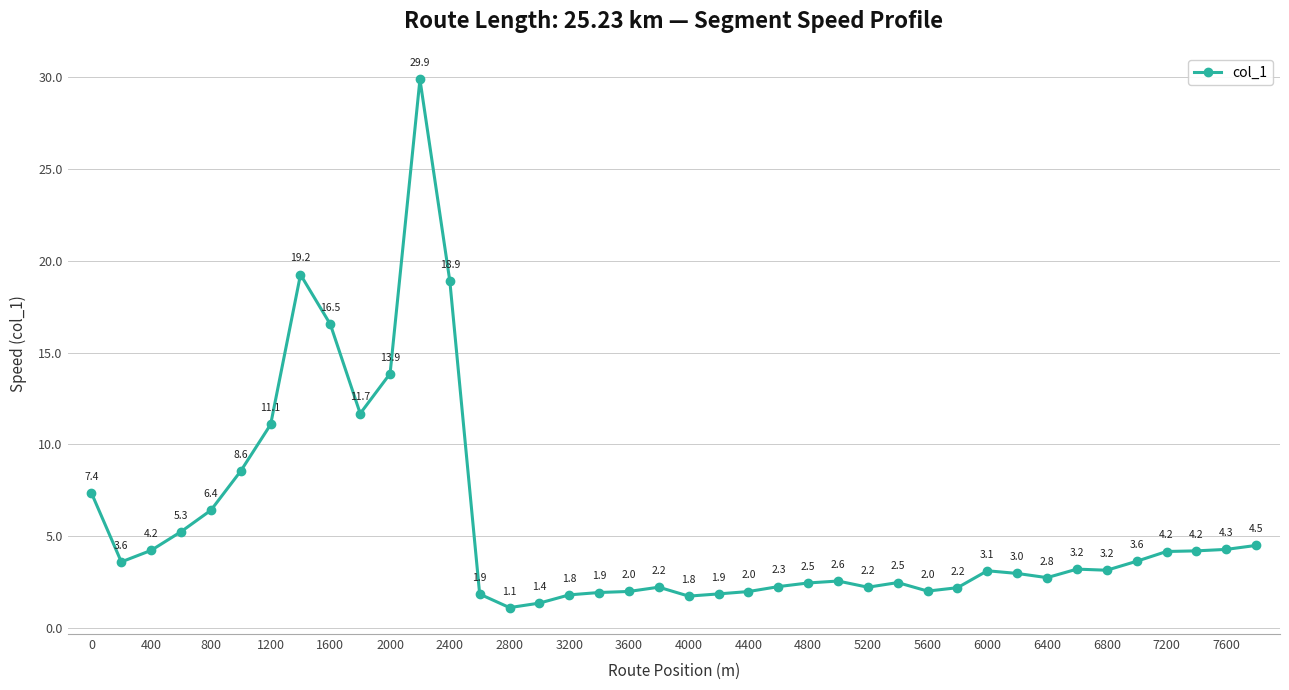

What is the smallest value displayed?

1.1